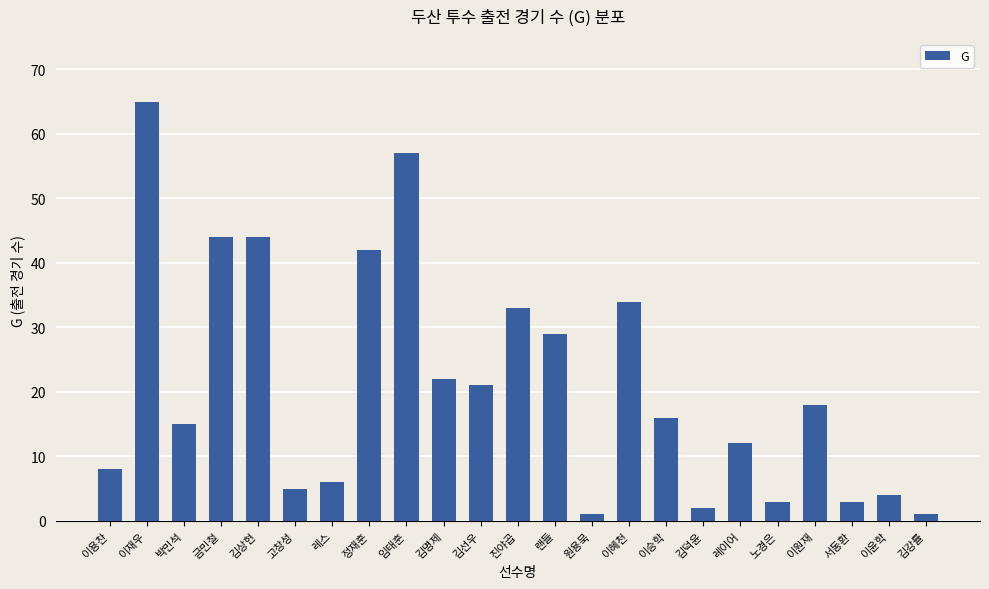

What is the sum of the values at 이재우 and 이원재?

83